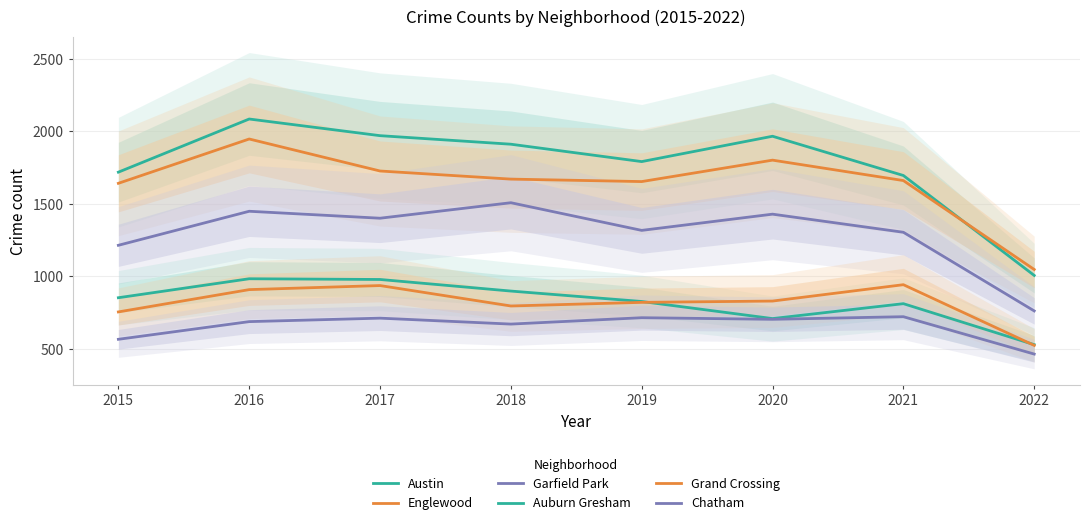

Where is the first local minimum for Auburn Gresham?

2020